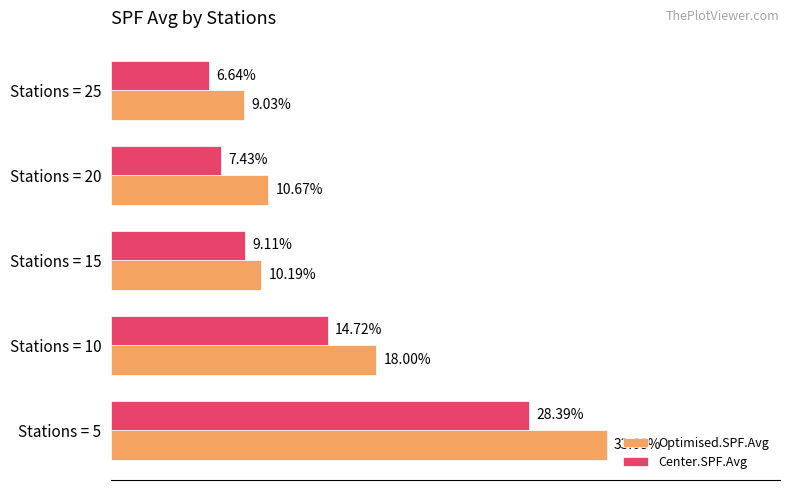

What are all the series names shown in the legend?

Optimised.SPF.Avg, Center.SPF.Avg